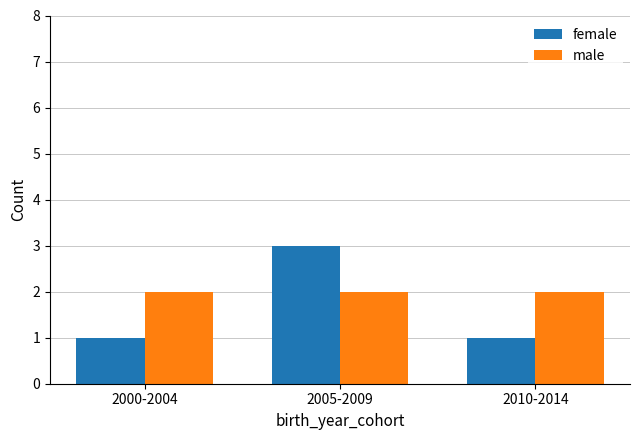

Count the number of categories in the chart.

3